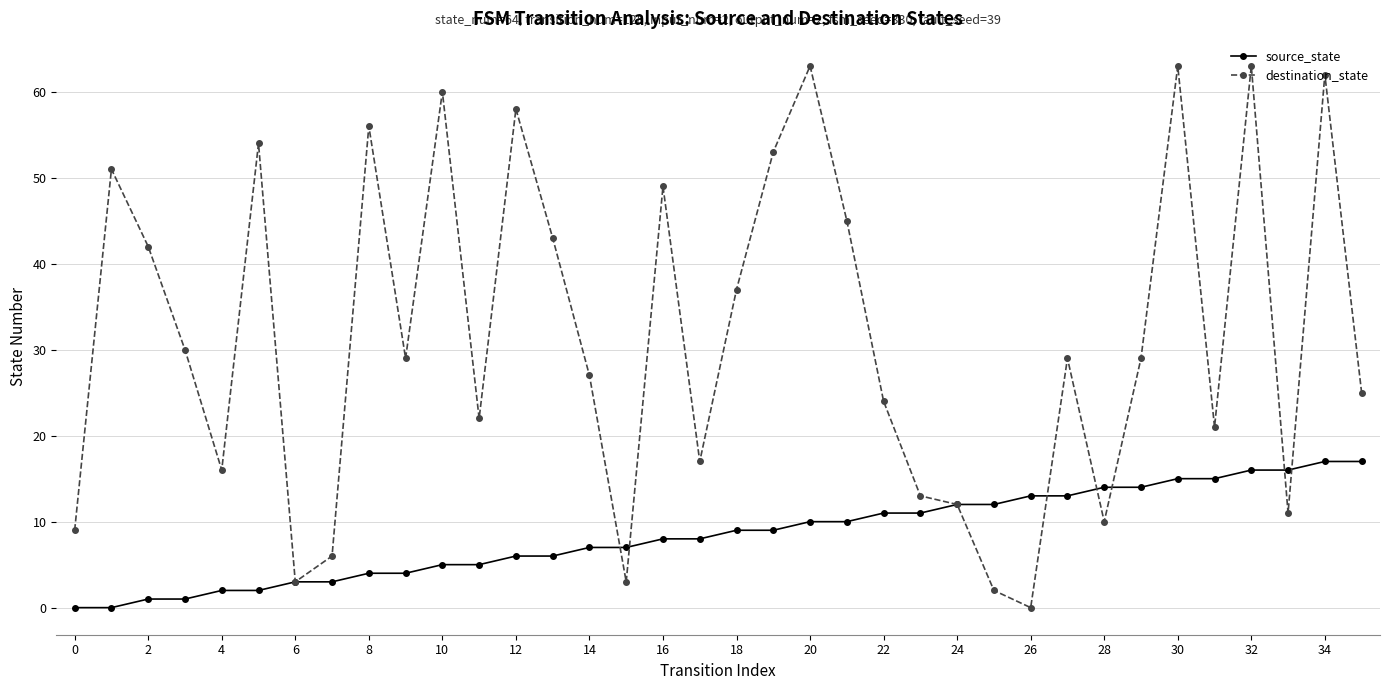

Which series has the largest total across all categories?

destination_state